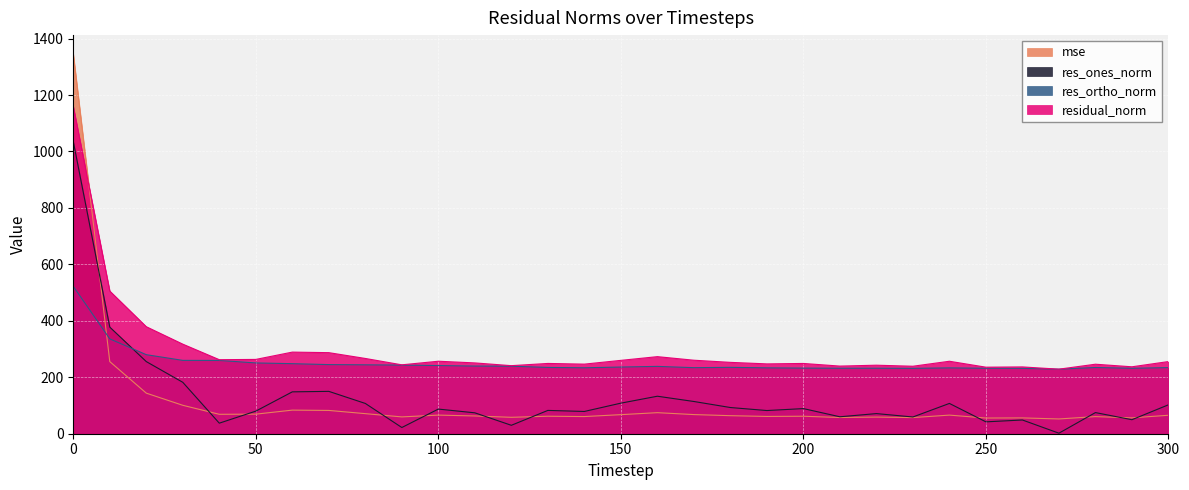

Which series has the widest spread of values?

mse